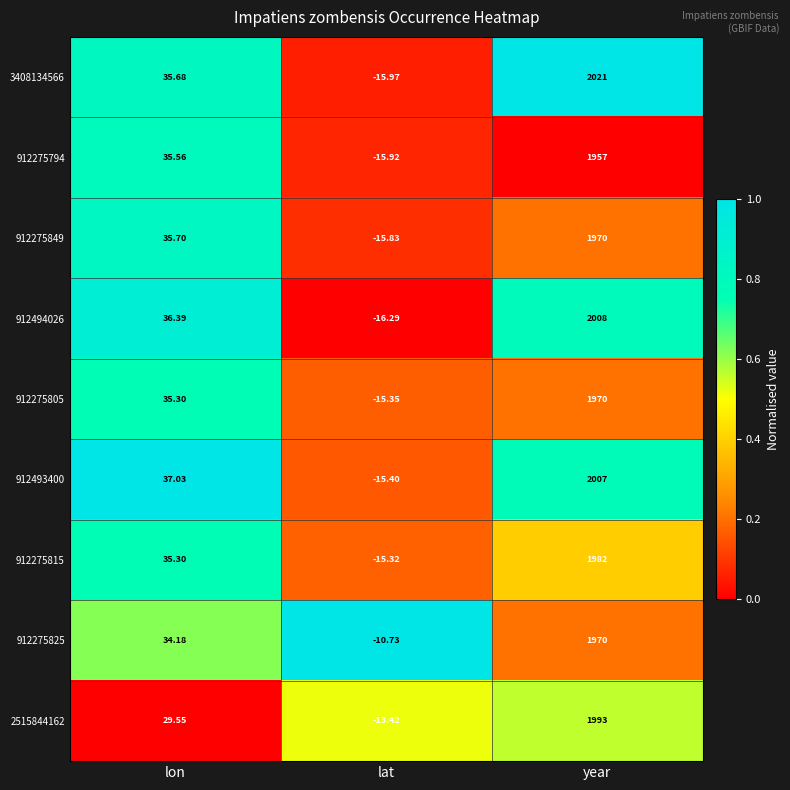

At which category is the sum across all series the highest?

year